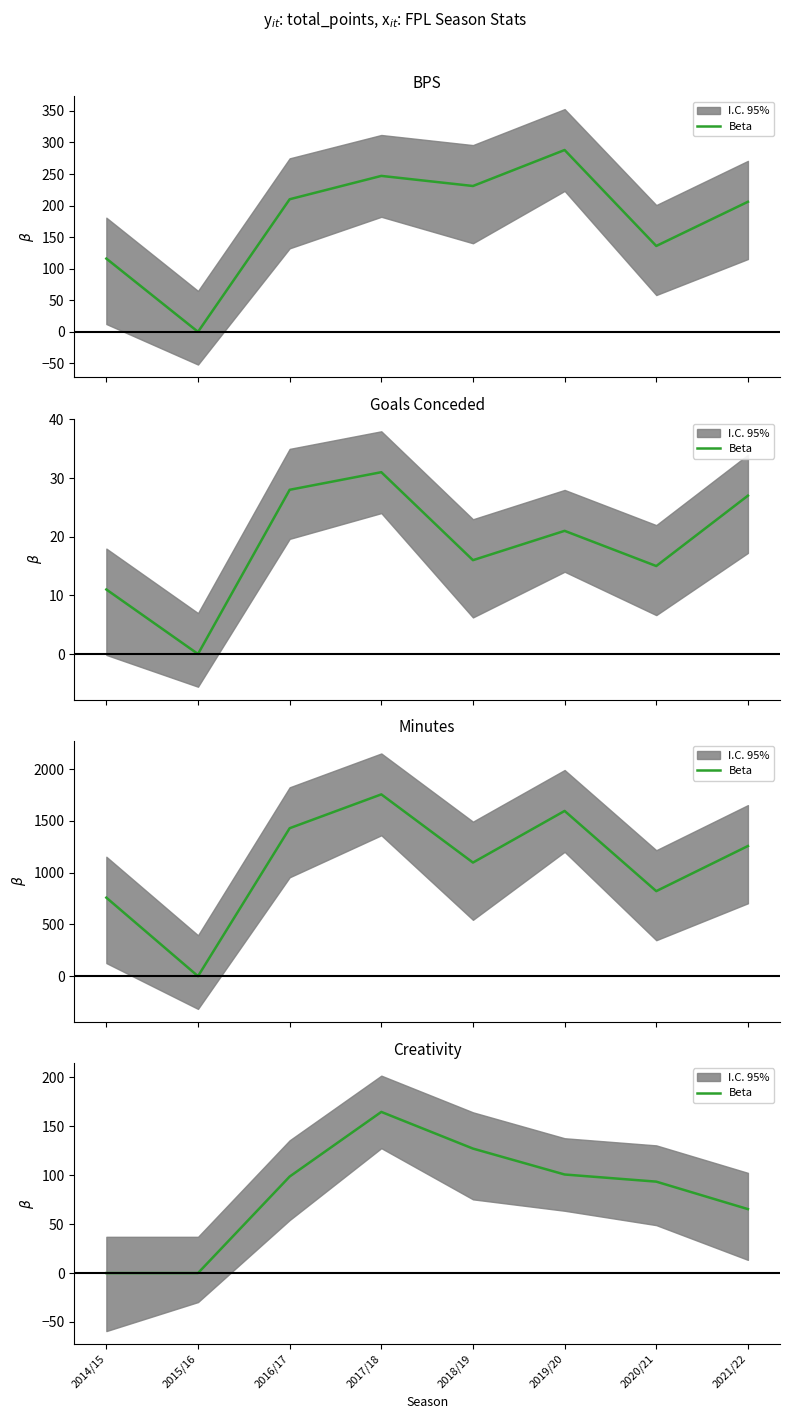

What is the change in value from 2018/19 to 2020/21?

-33.8